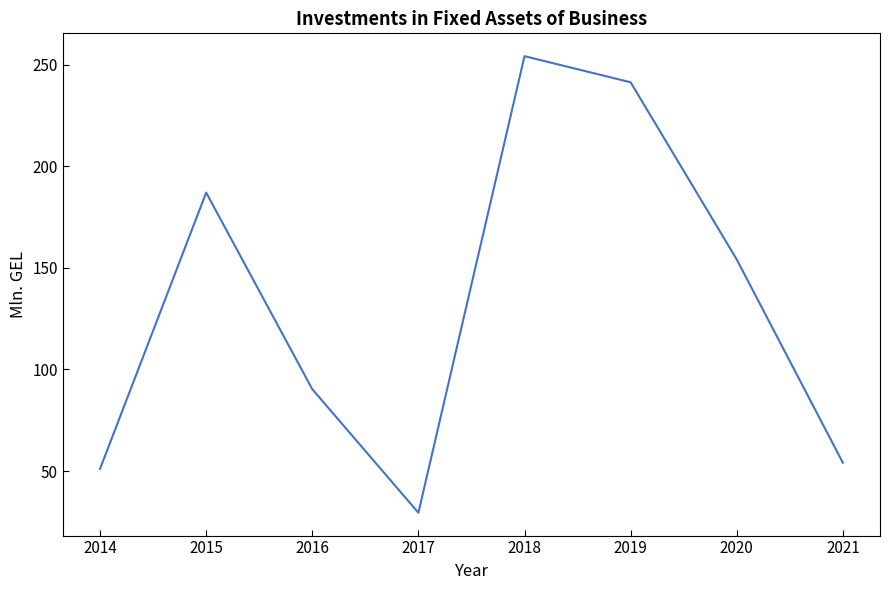

Which category has the highest value across all series?

2018